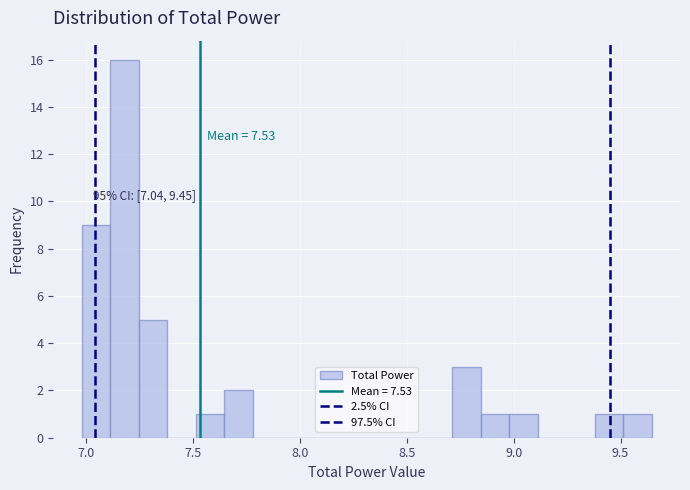

Read against the x-axis, roughly where is the centre of the tallest bar?

7.20